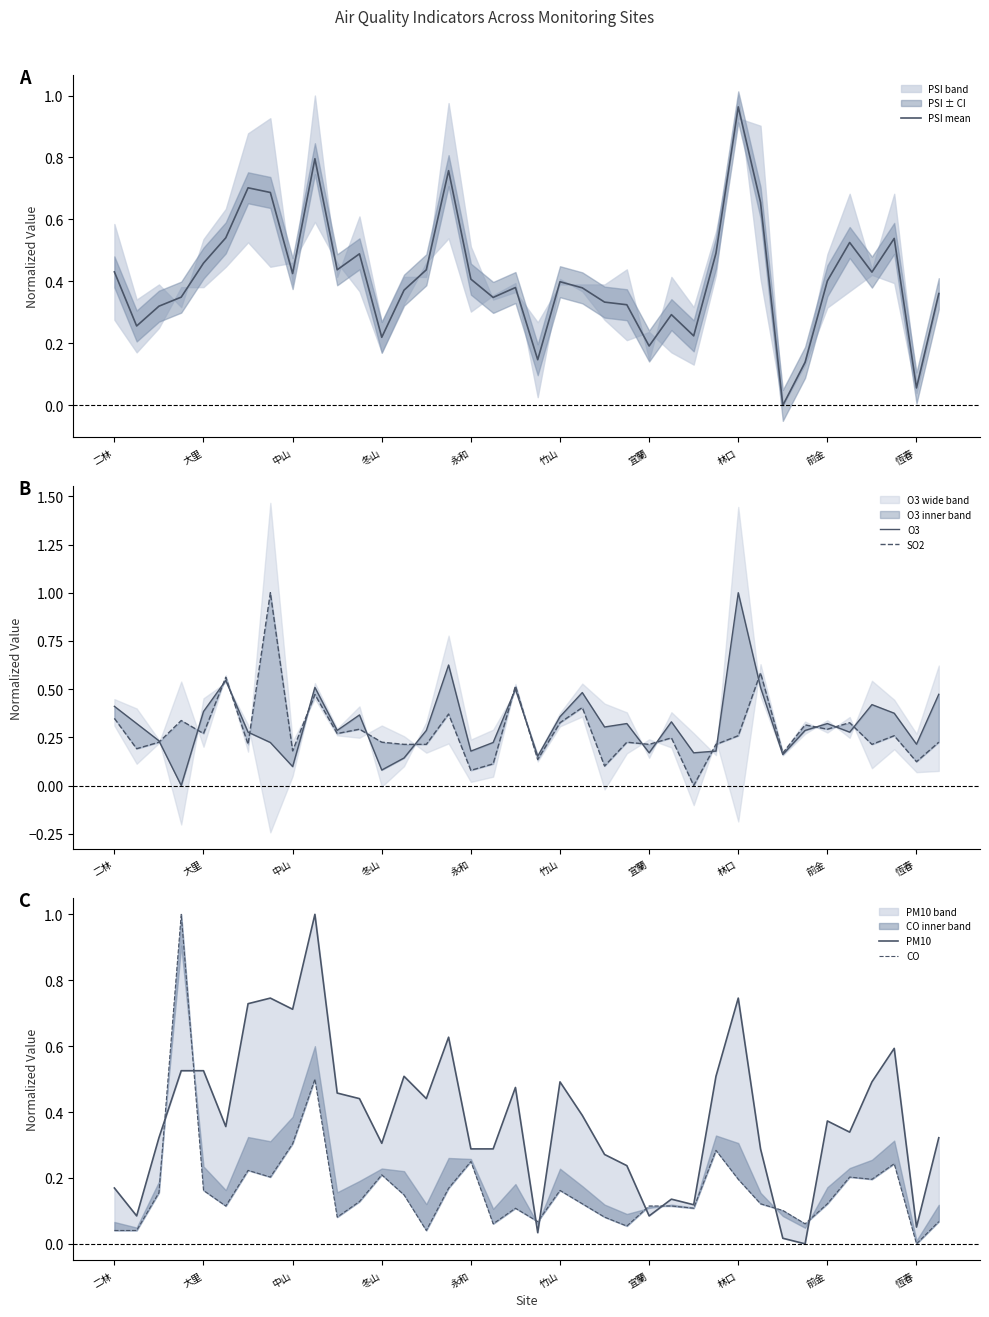

What are all the series names shown in the legend?

PSI mean, O3, SO2, PM10, CO